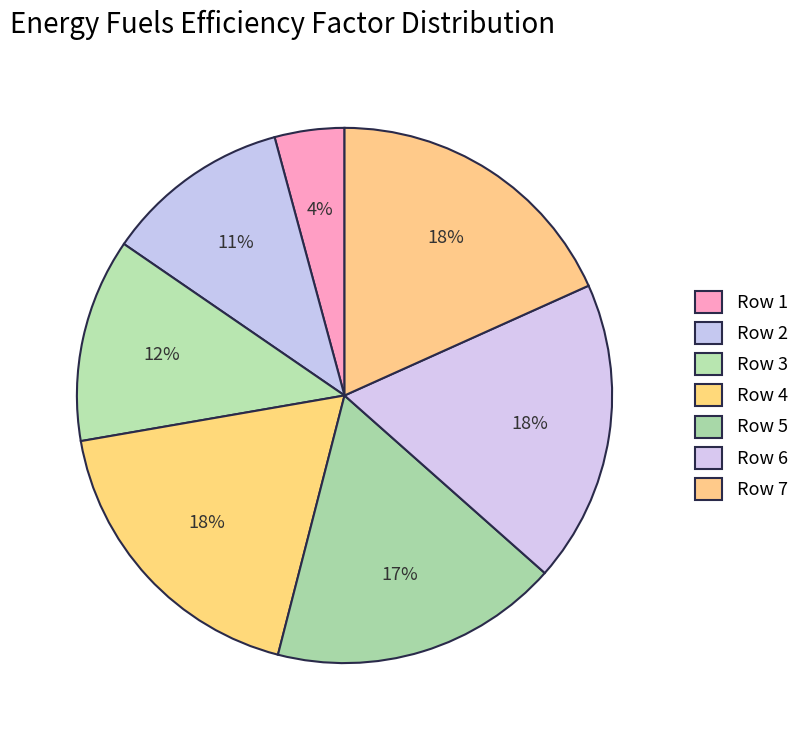

Is there a majority slice in this chart?

No